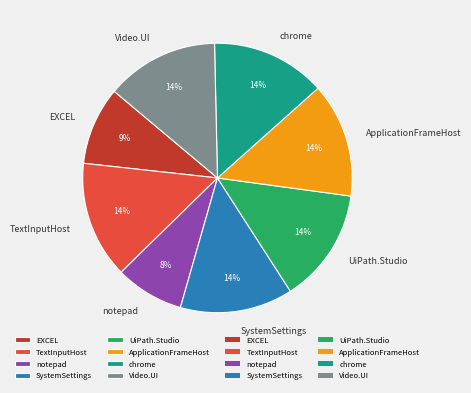

To the nearest percent, what is the average slice percentage?

12%